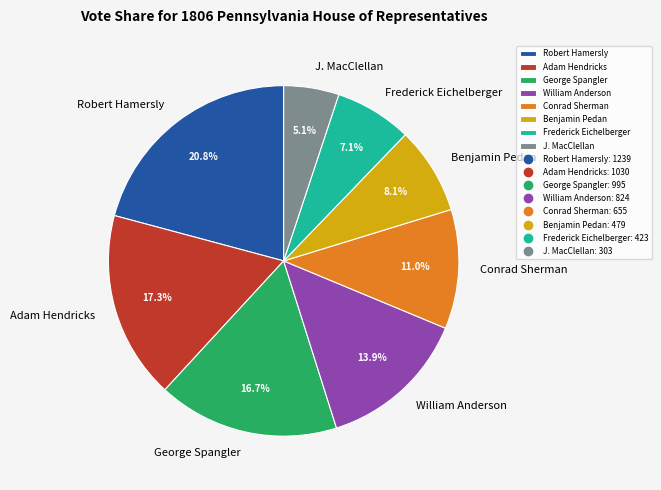

Combined, do J. MacClellan and Conrad Sherman account for over 50%?

No